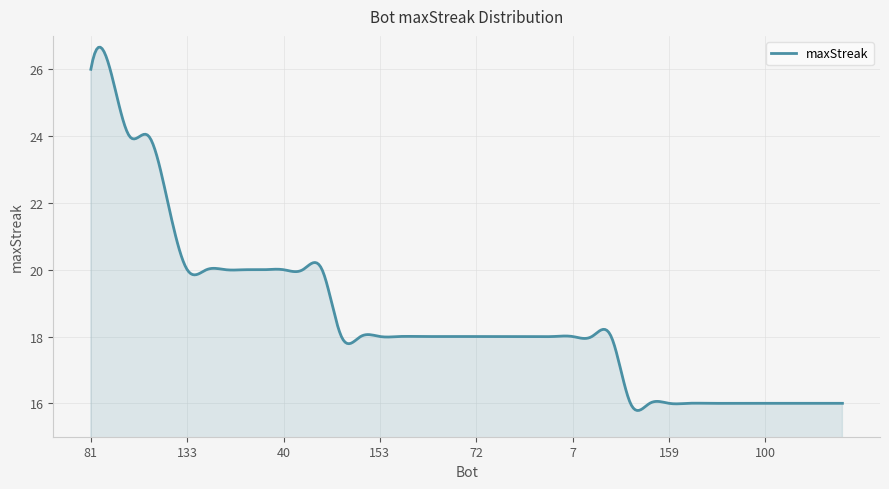

Count the number of data series in this chart.

1